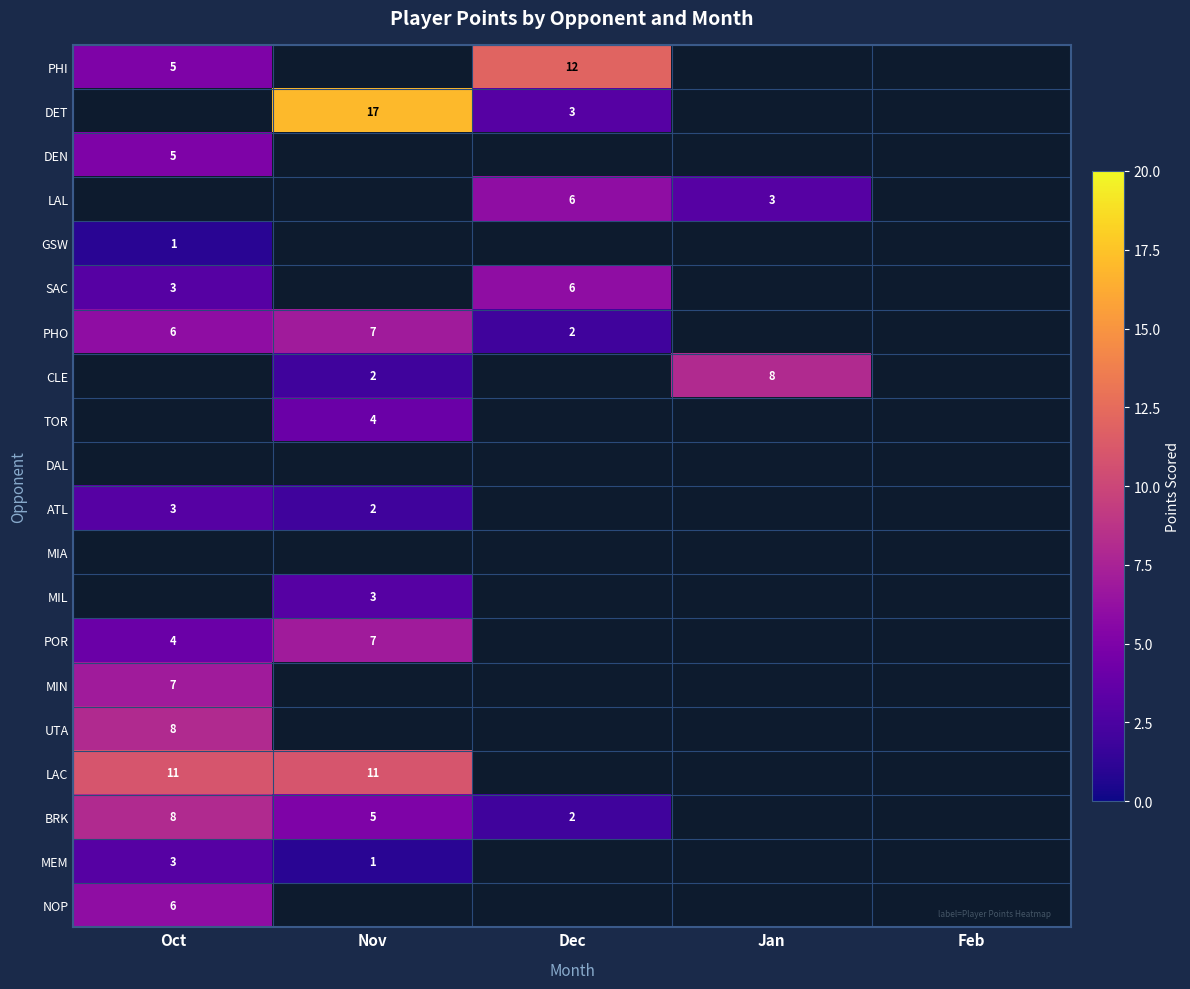

Is it true that LAC equals 19 at Nov?

False